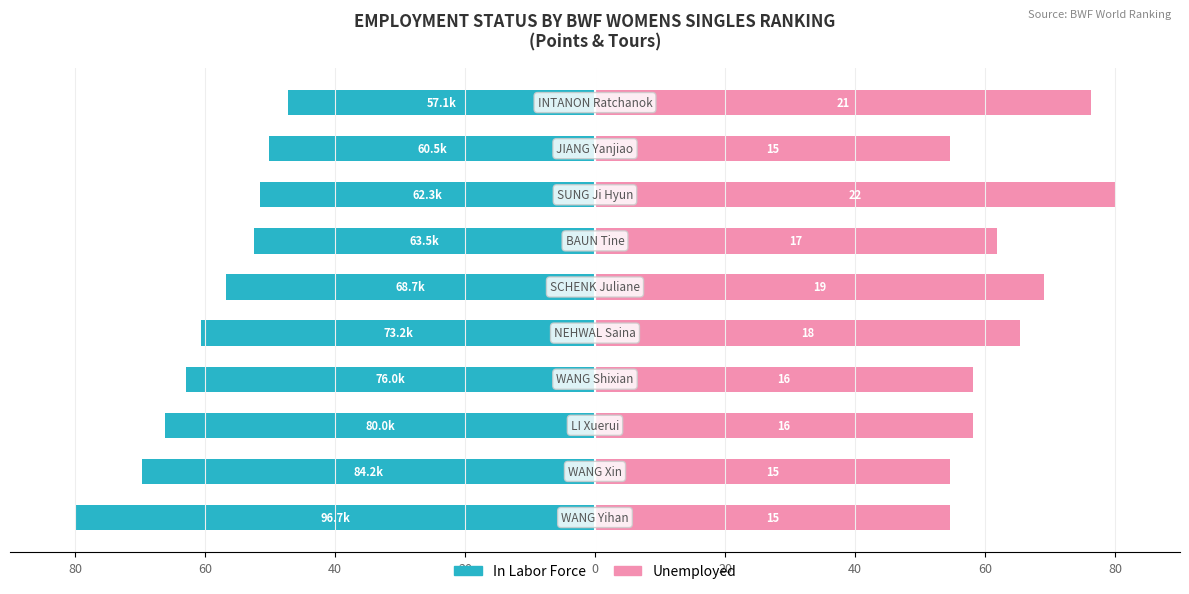

What is the greatest value displayed?

80.0